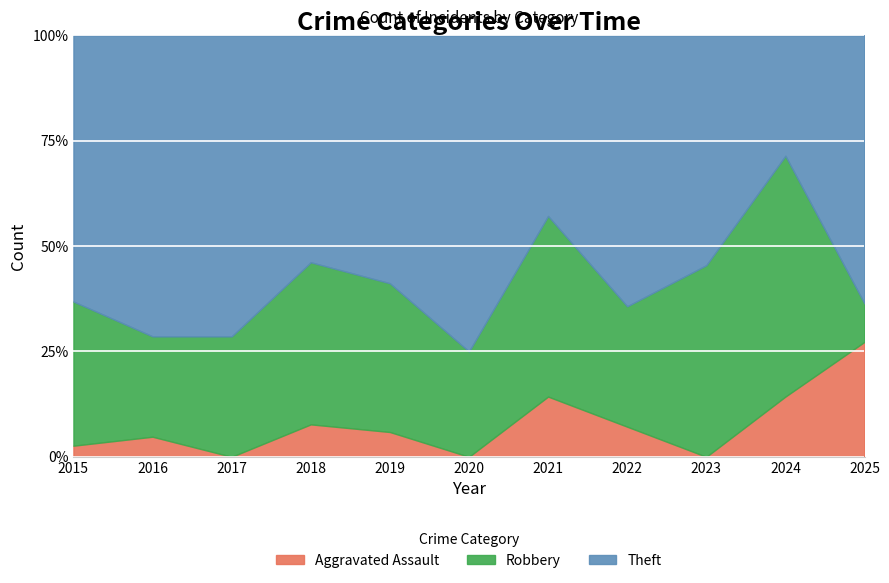

How many distinct data groups are displayed?

3